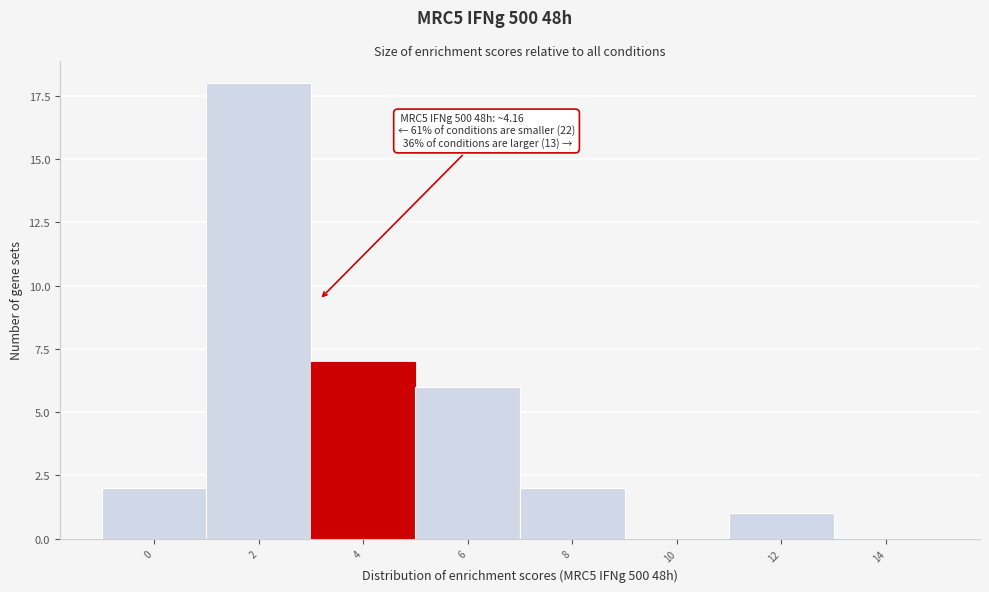

Reading left to right, what are all the values shown in this chart?

0=2	2=18	4=7	6=6	8=2	10=0	12=1	14=0